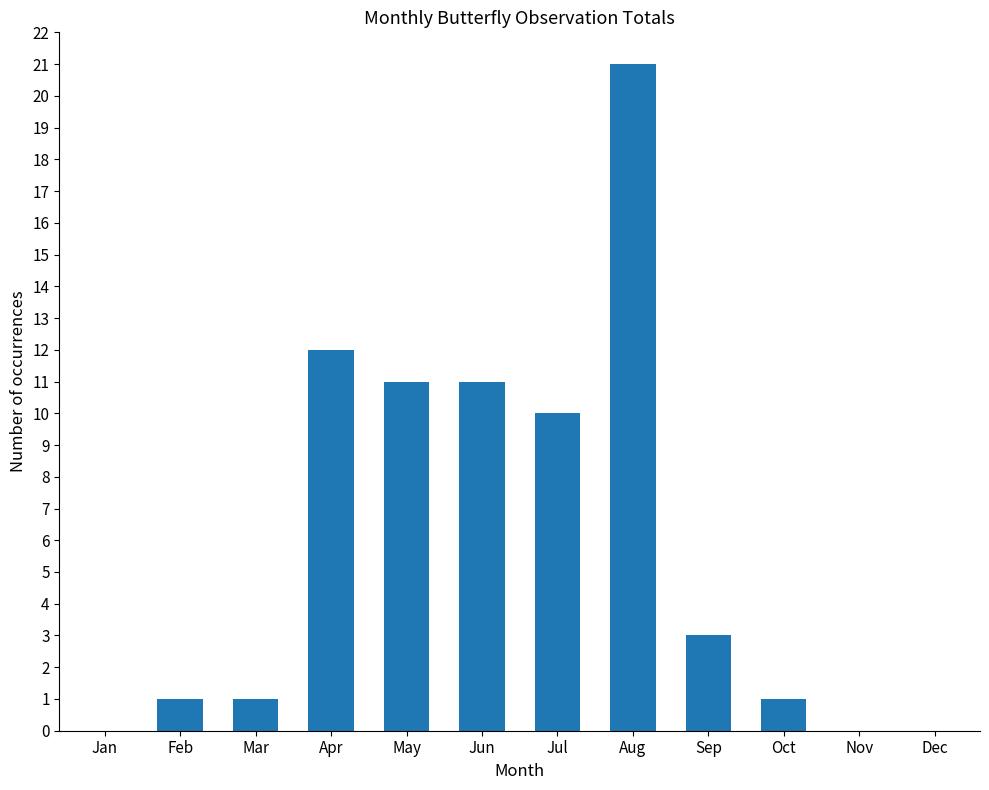

What value does the data have at Jun, to the nearest 5?

10